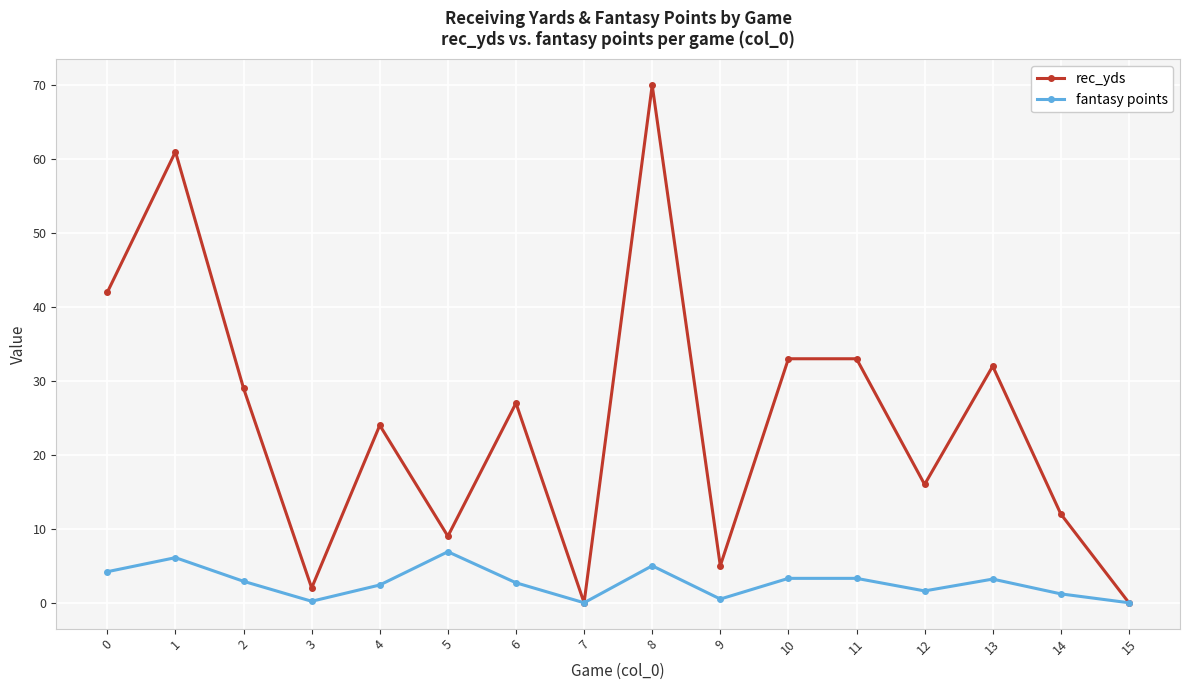

What is the maximum value shown in the chart?

70.0